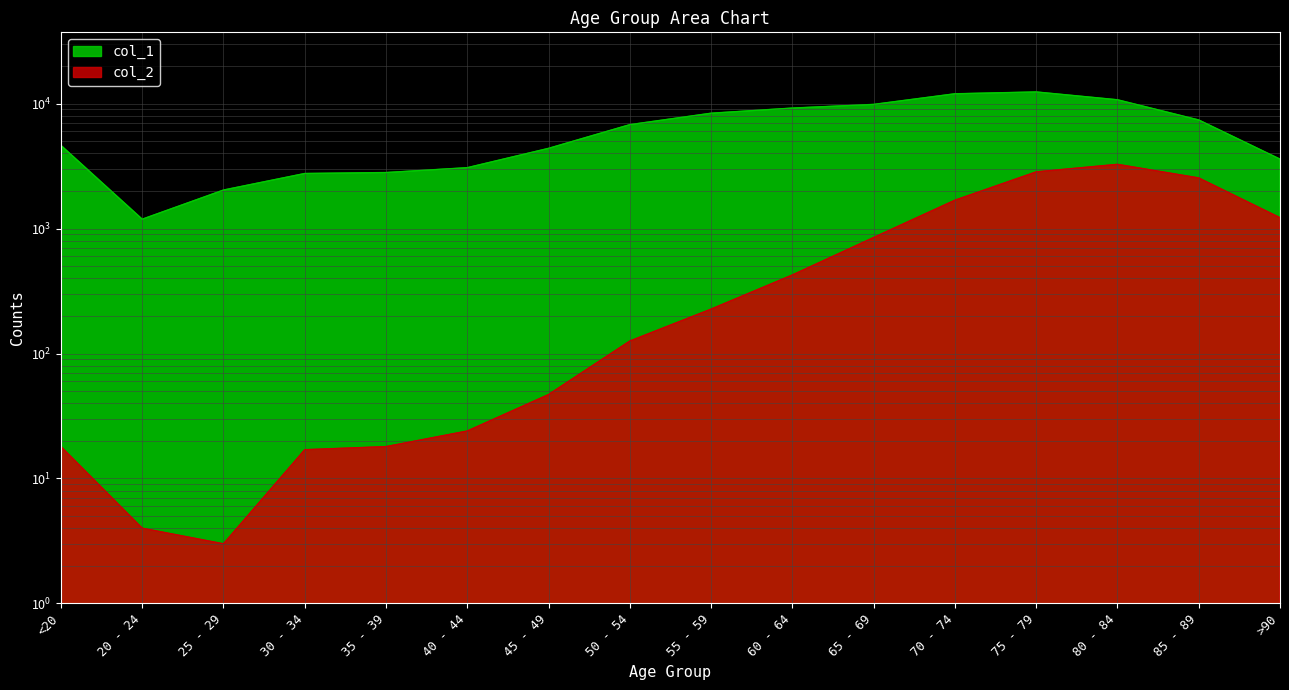

True or false: col_1 and col_2 intersect in this chart.

False